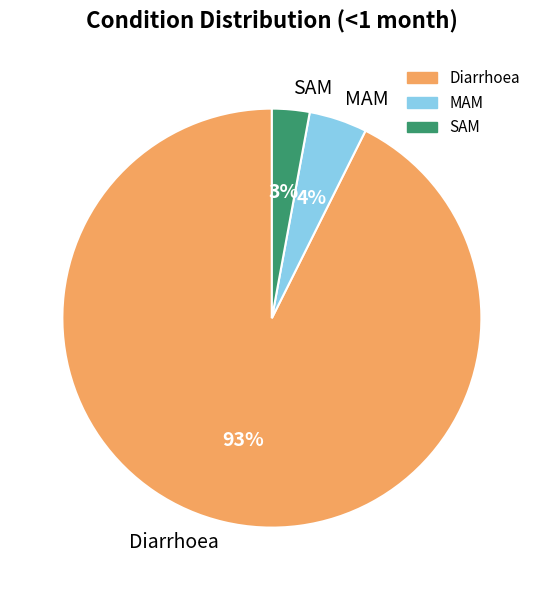

Count the number of slices in the pie.

3